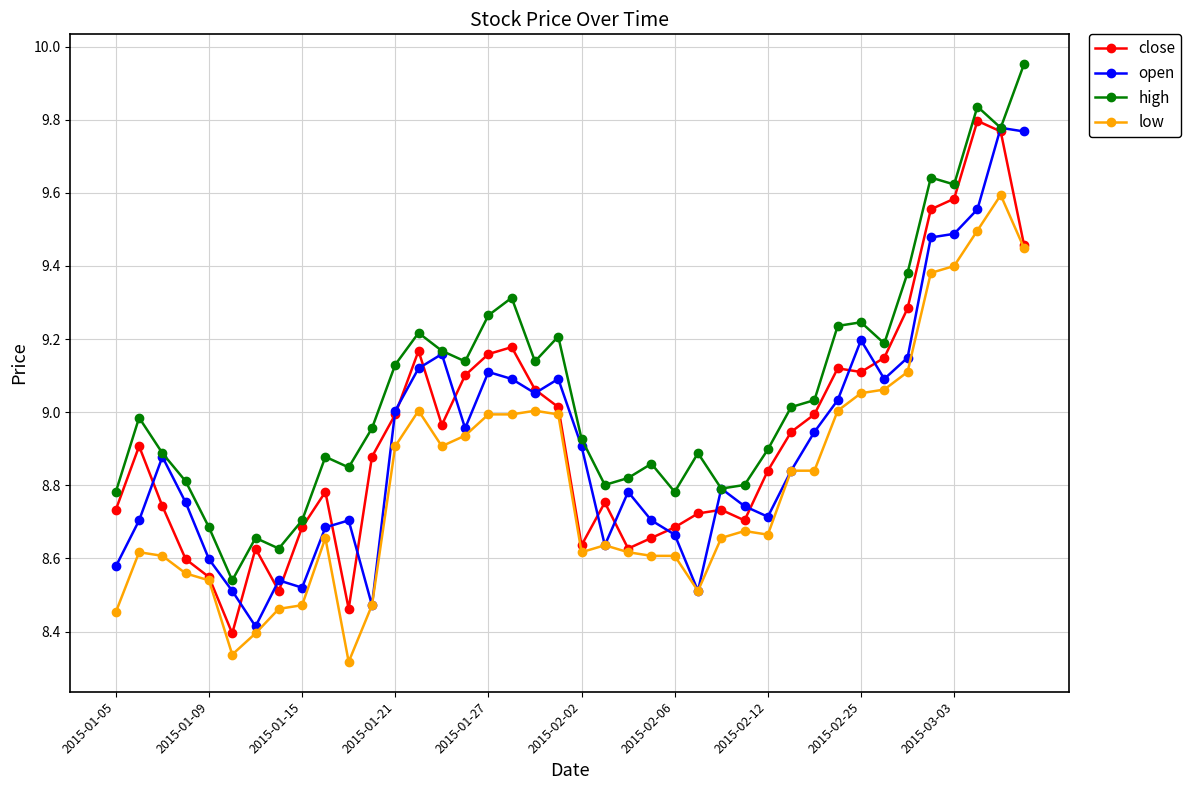

What is the lowest value of the close series?

8.4